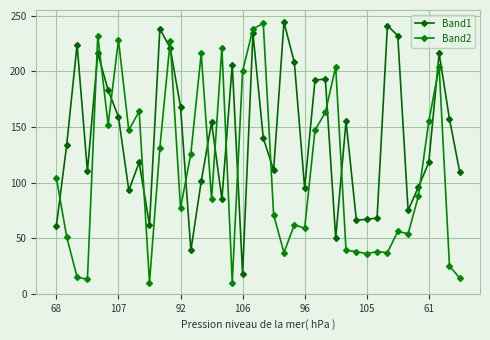

How many data points in Band2 are less than 88?

20